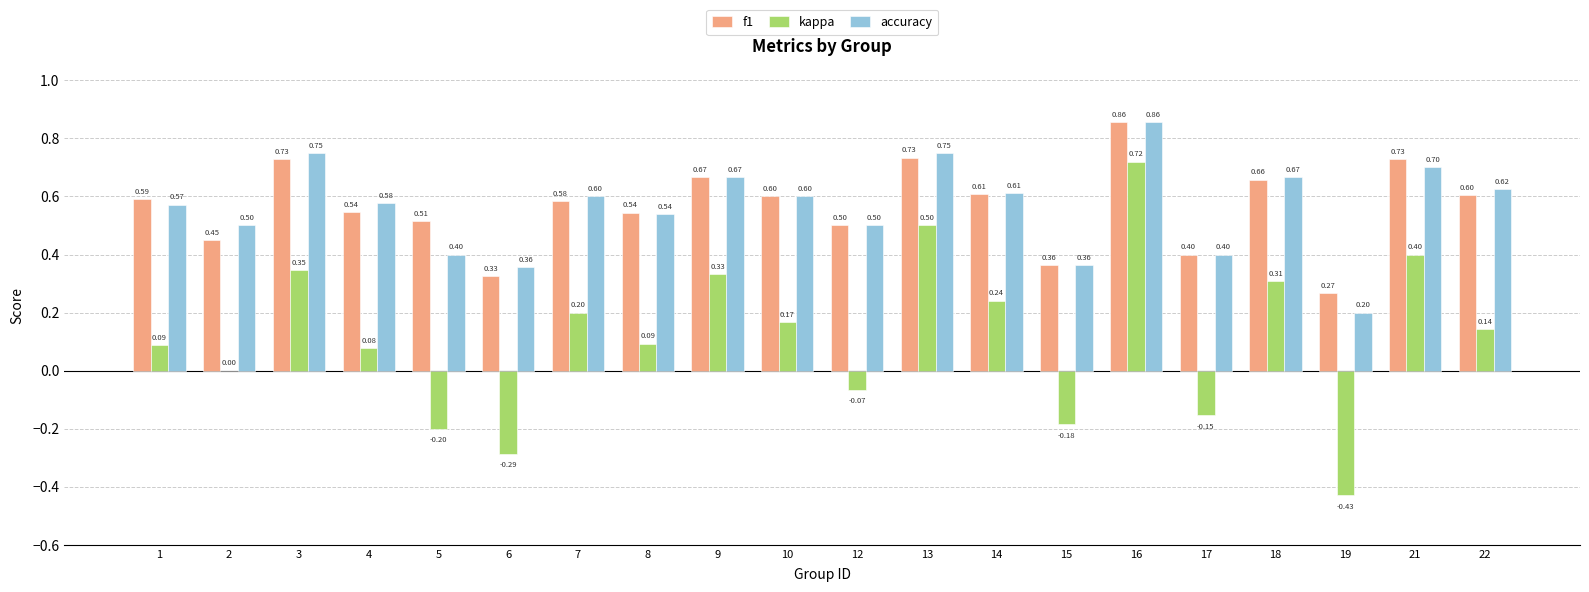

Does the chart contain stacked bars?

No